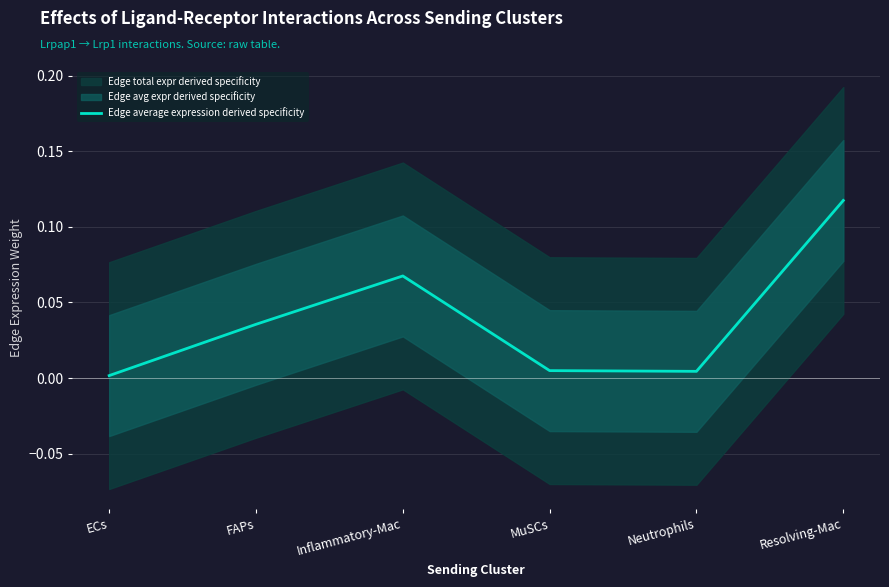

Rank the categories by value from lowest to highest.

ECs, Neutrophils, MuSCs, FAPs, Inflammatory-Mac, Resolving-Mac